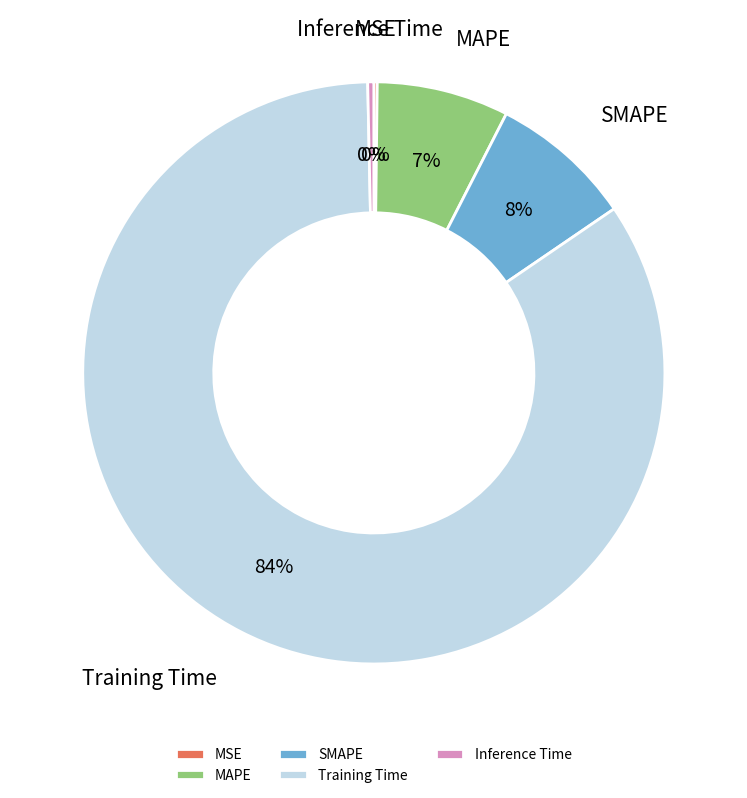

True or false: Training Time accounts for 76% of the total.

False